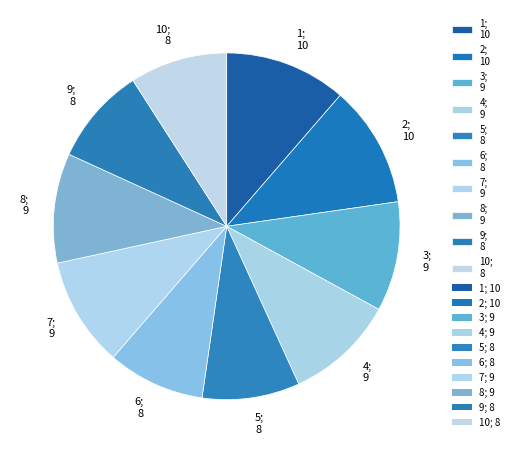

Does any single category account for the majority?

No